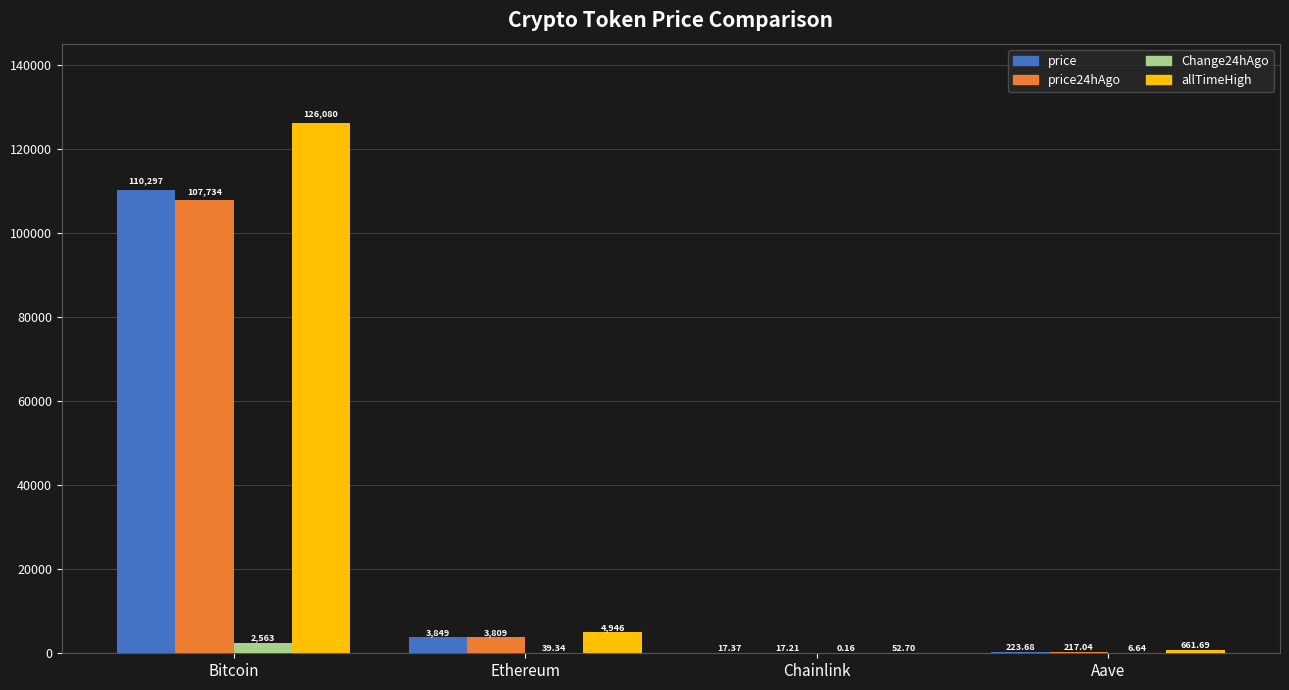

Where does the Change24hAgo series first go above 39?

Bitcoin